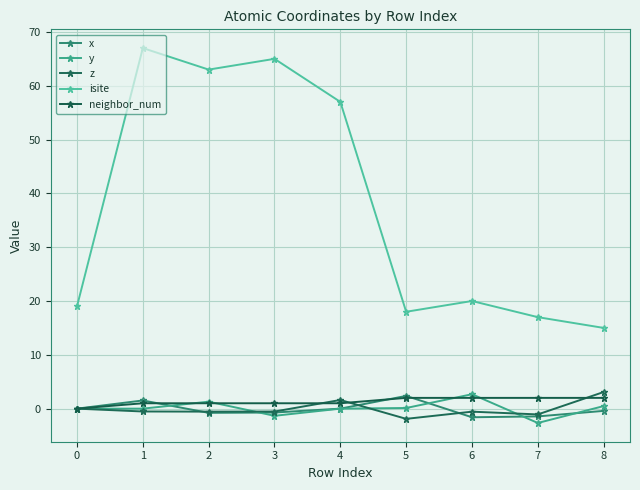

Count the number of data series in this chart.

5